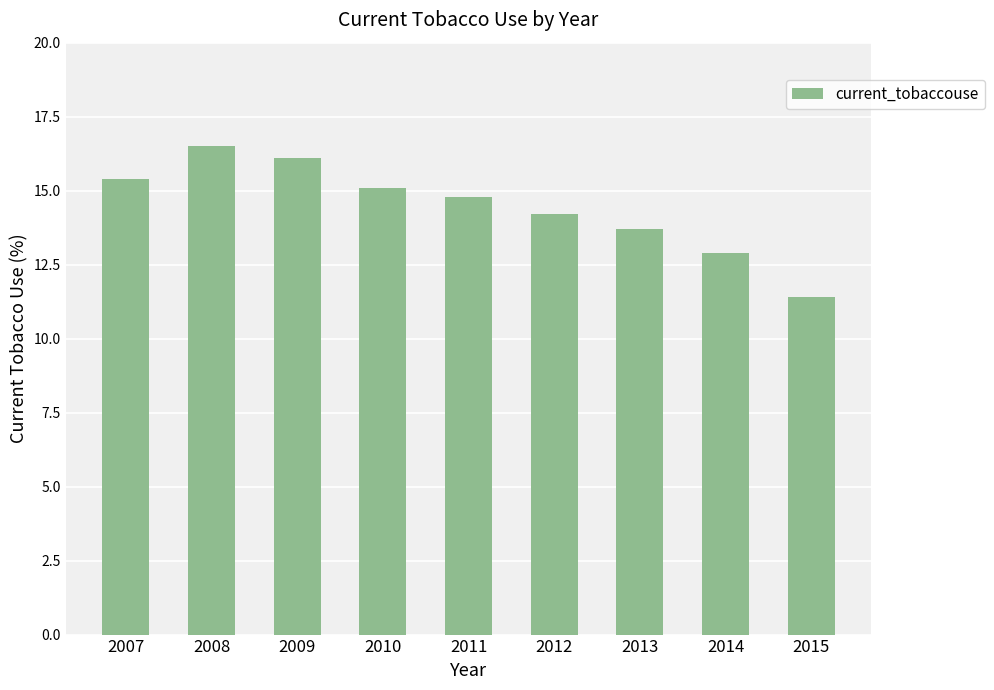

What value does the data have at 2012?

14.2